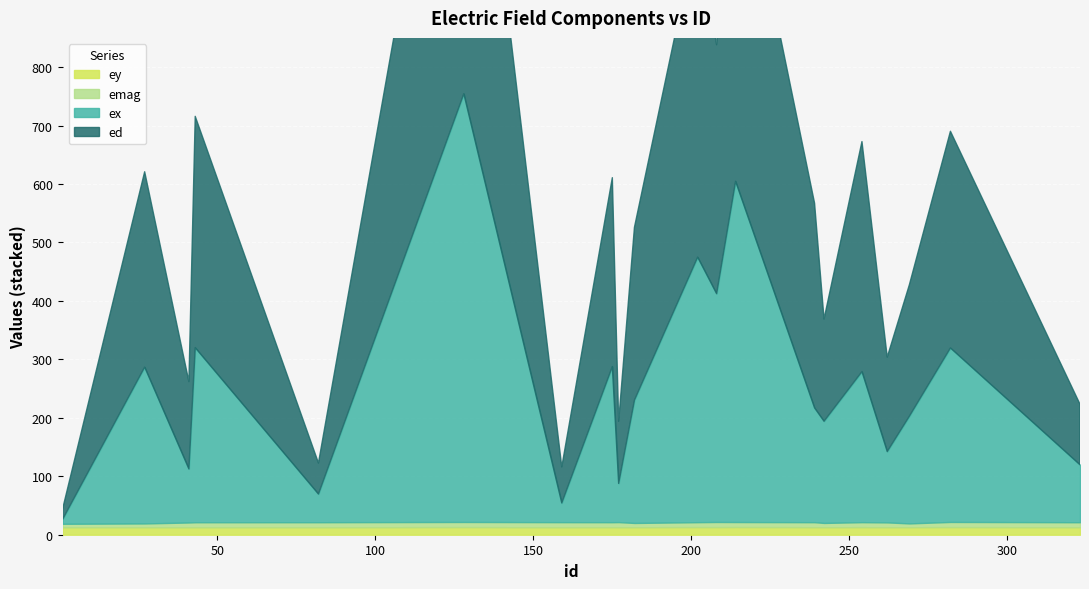

Is it true that emag equals 13.7 at 82?

False